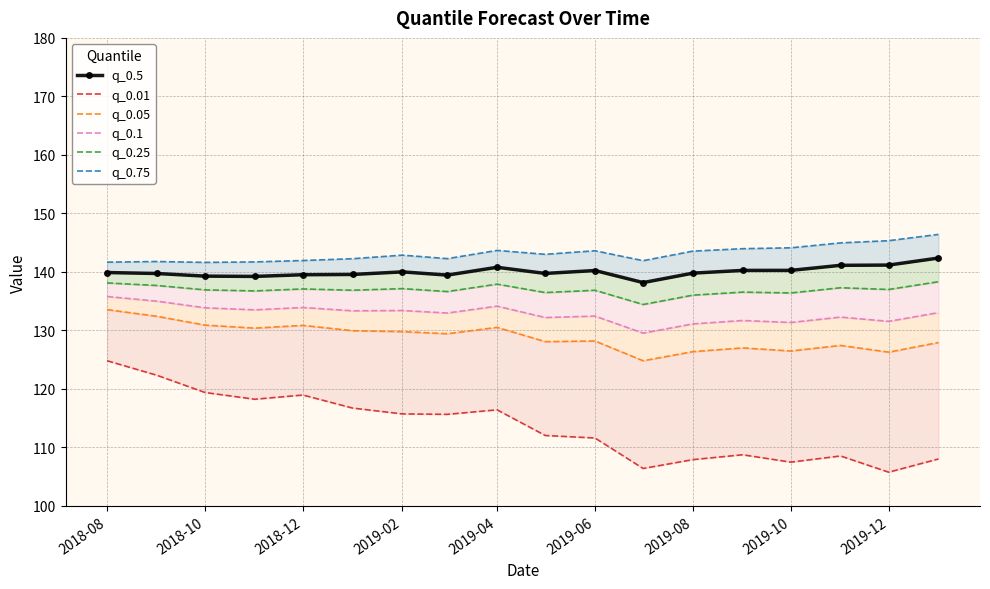

What is the maximum value for q_0.5?

142.4